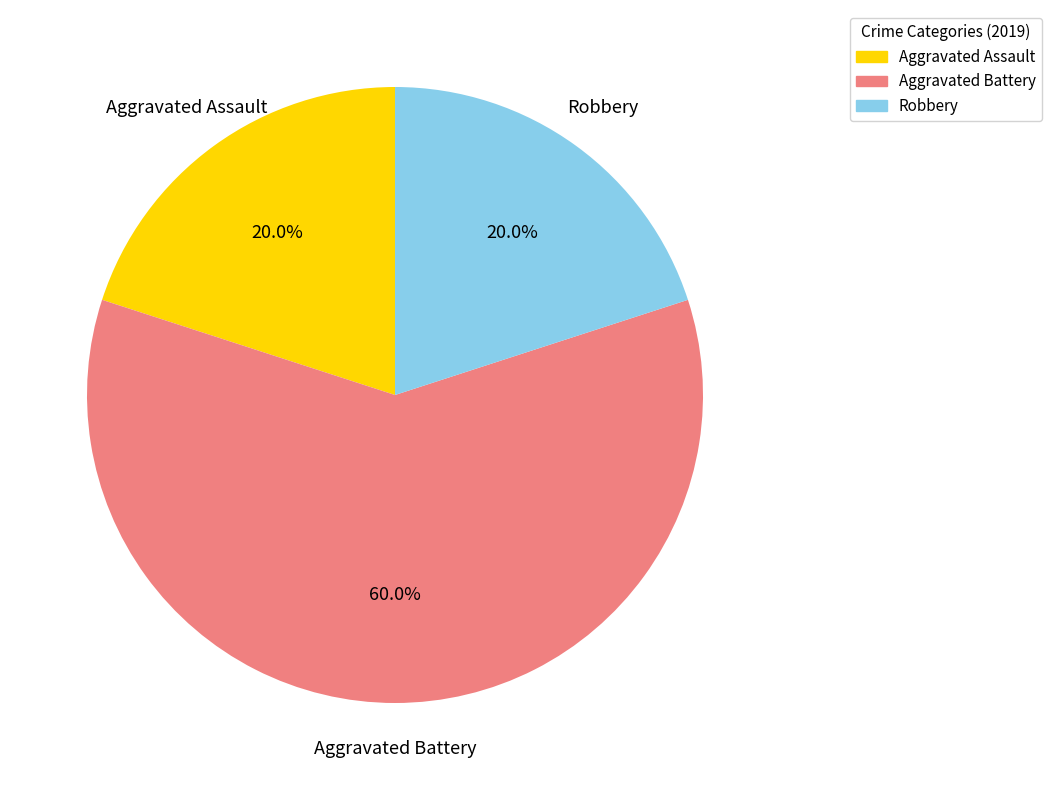

Count the number of slices in the pie.

3